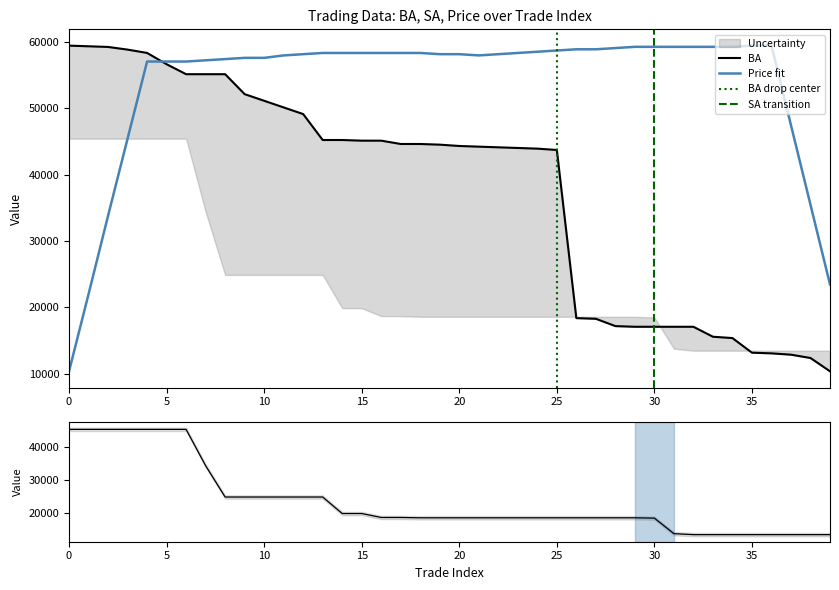

True or false: ba and sa intersect in this chart.

True